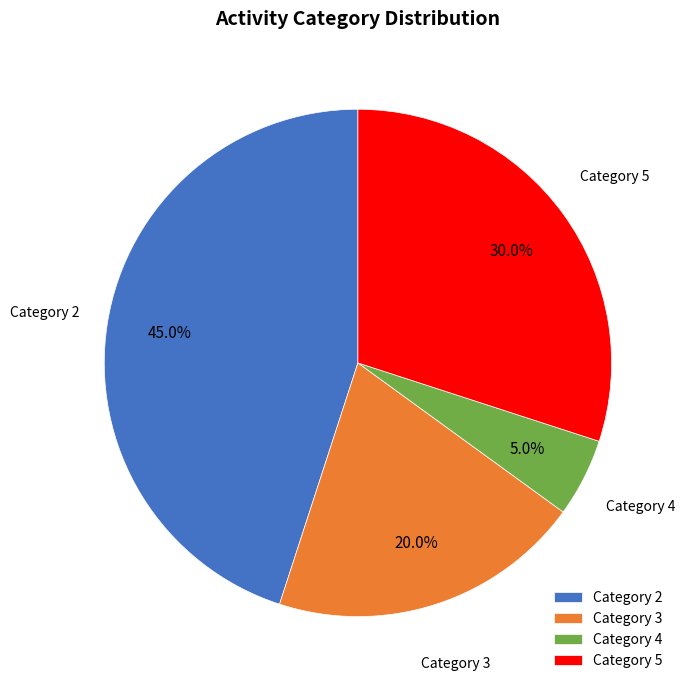

Does any single category account for the majority?

No